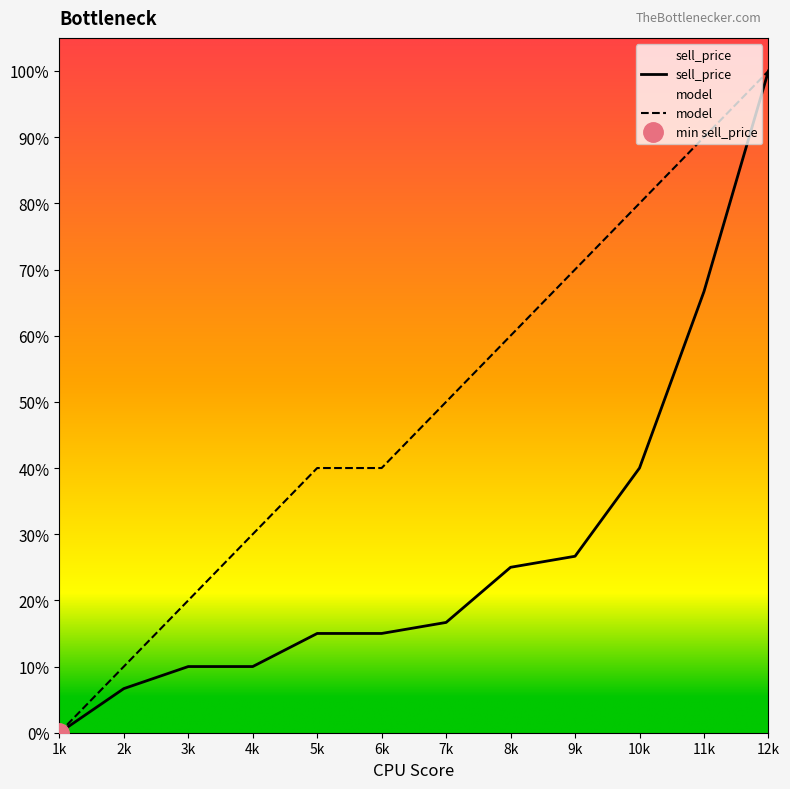

Which series has the largest range (max minus min)?

sell_price